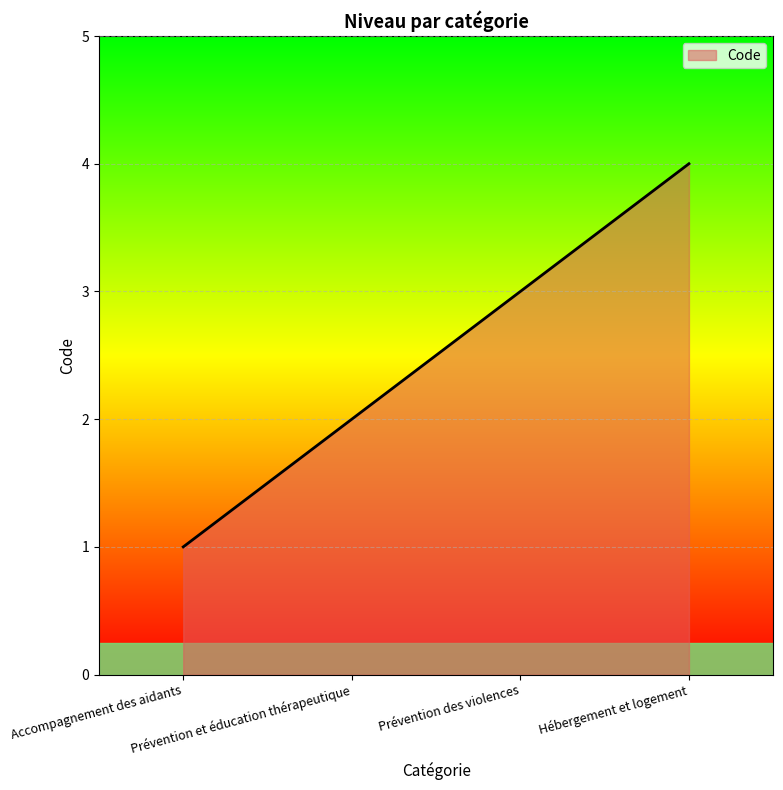

What value does the data have at Prévention des violences?

3